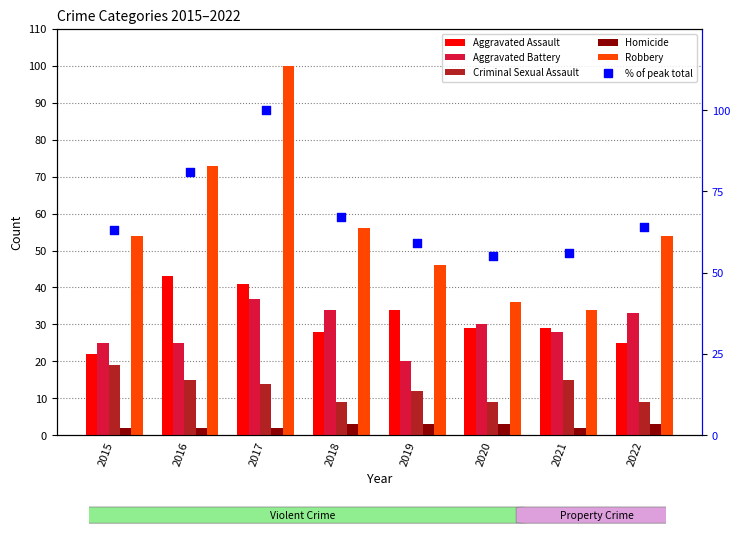

At which category is the sum across all series the highest?

2017